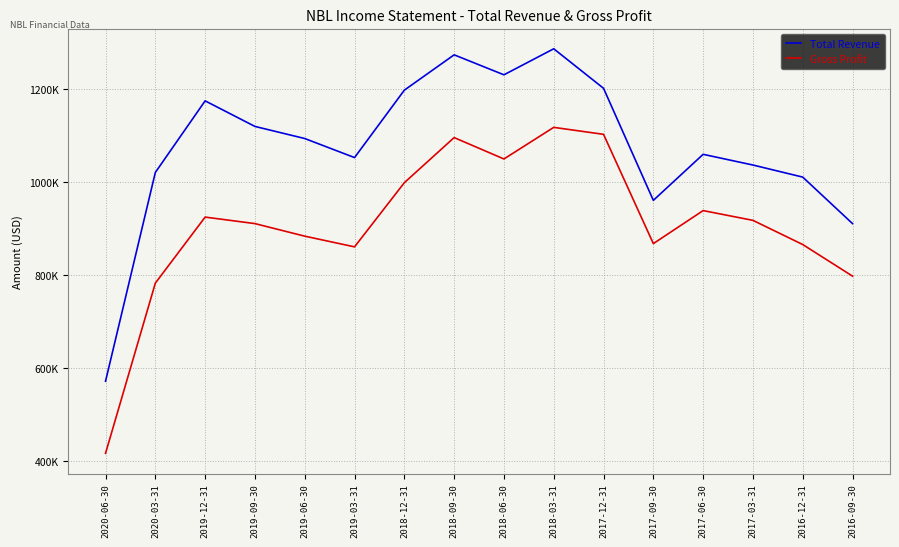

What is the sum of the Total Revenue values at 2019-09-30 and 2020-03-31?

2139000